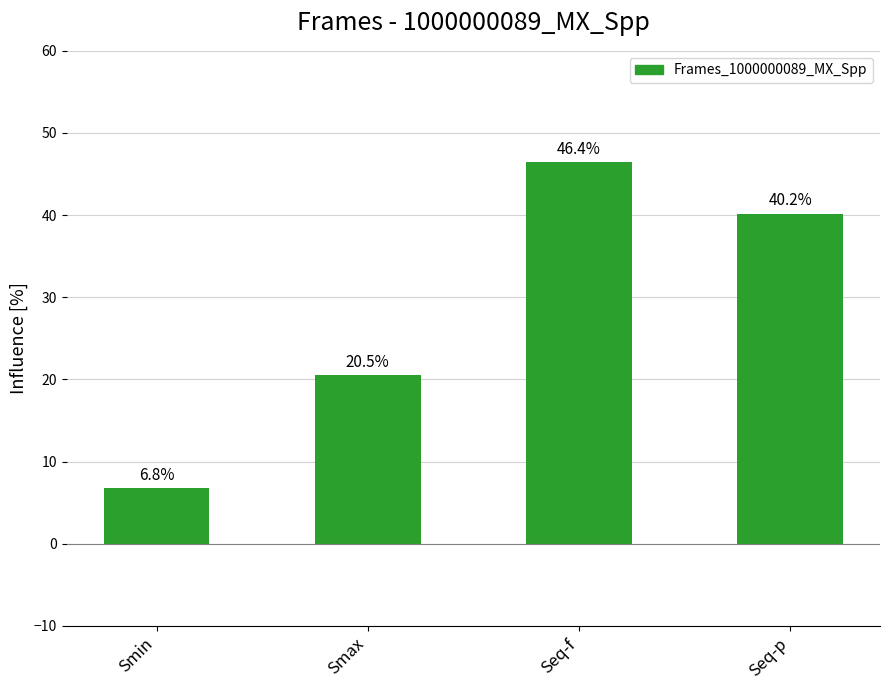

What position from the left is Smax?

2